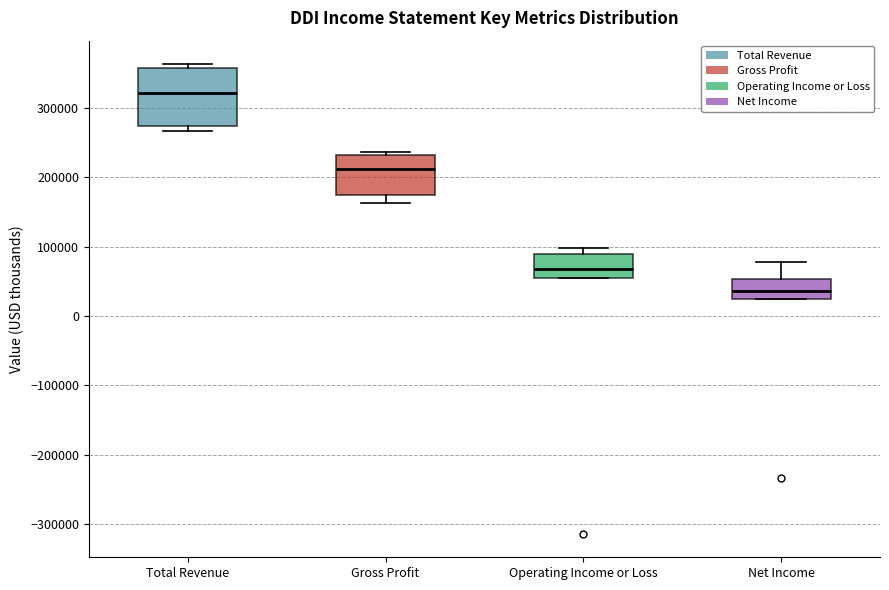

Reading left to right, transcribe this box plot: for each box, give where its median line is, the range the box spans, and where its two whiskers end, as read against the y-axis. The values are not printed on the chart, so give them approximately, as read against the axis.

Total Revenue: median 320000, box 270000 to 360000, whiskers 270000 (just below the box's lower edge) to 360000 (just above the box's upper edge)
Gross Profit: median 210000, box 170000 to 230000, whiskers 160000 to 240000
Operating Income or Loss: median 70000, box 50000 to 90000, whiskers 50000 to 100000
Net Income: median 40000, box 30000 to 50000, whiskers 30000 to 80000